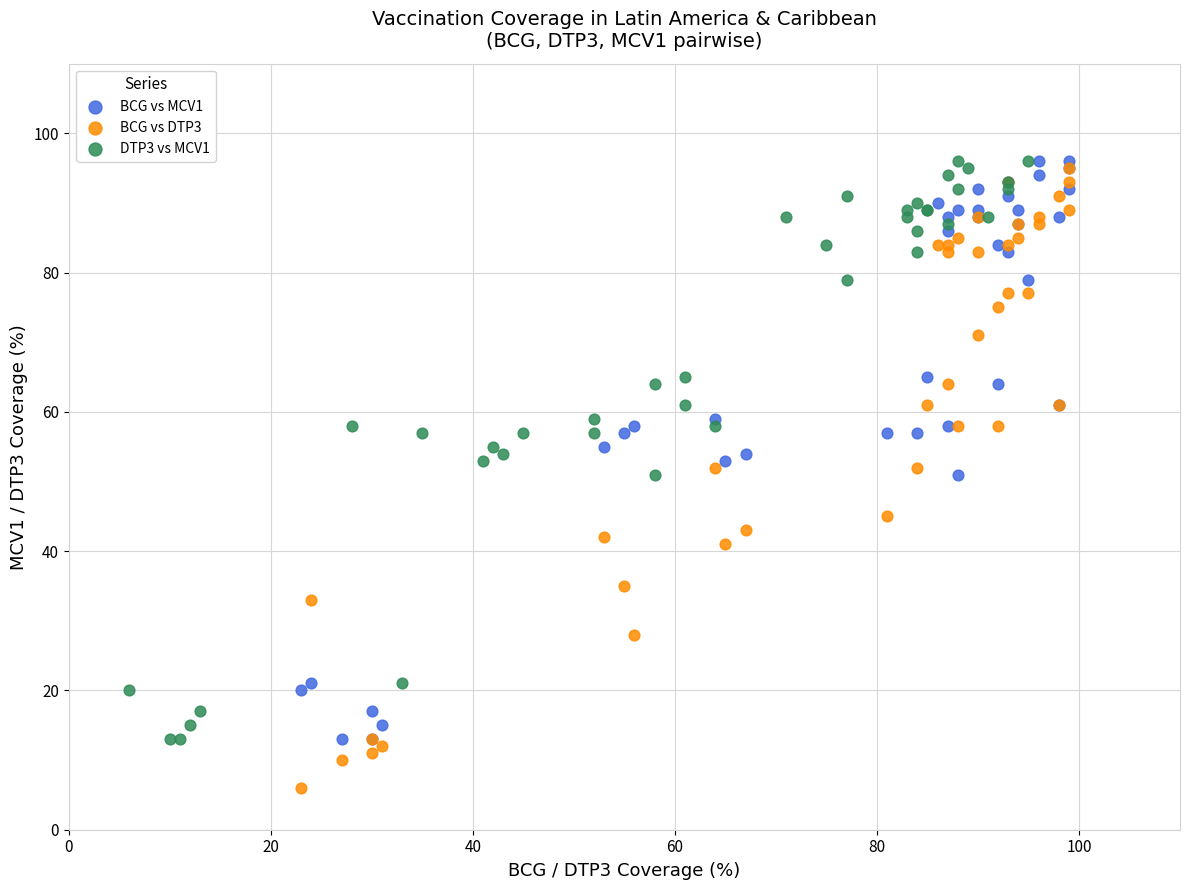

Which series has the largest Y range (max minus min)?

BCG vs DTP3